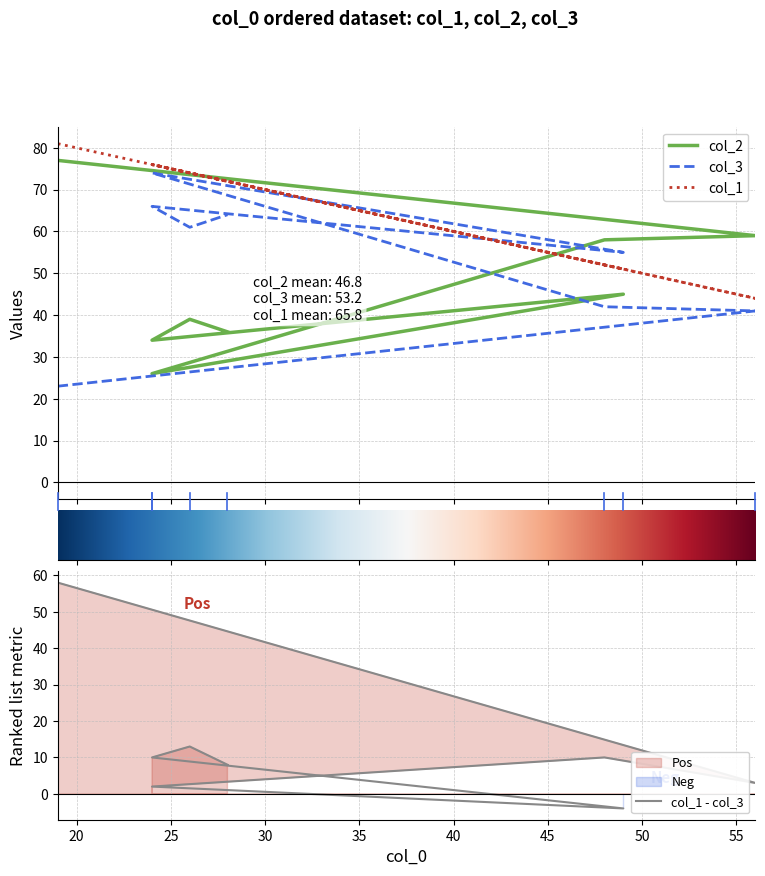

How many times do col_2 and col_1 cross each other?

2